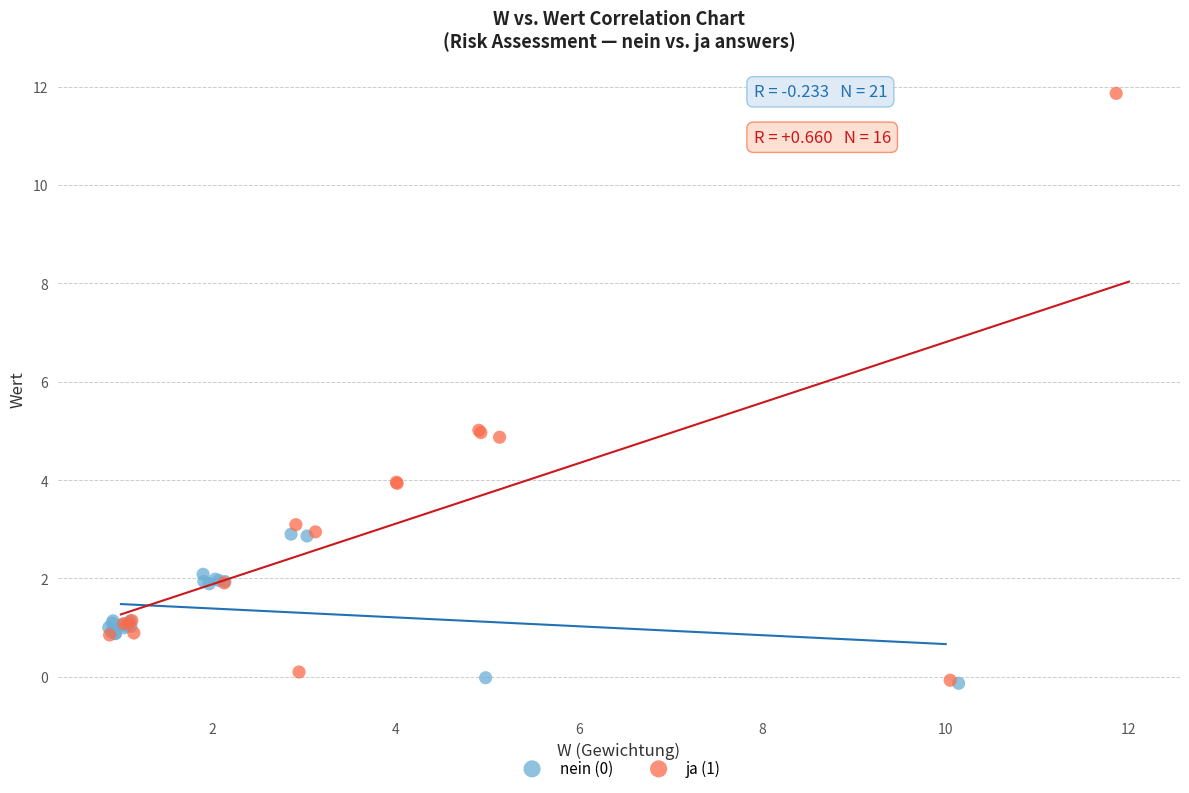

Which series has the largest Y range (max minus min)?

ja (1)